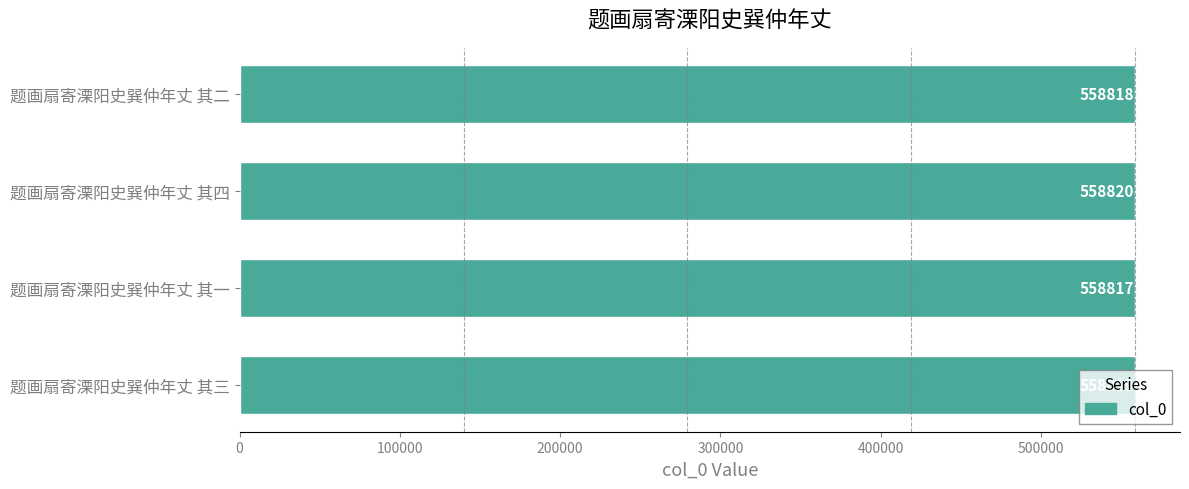

What is the sum of all values?

2235274